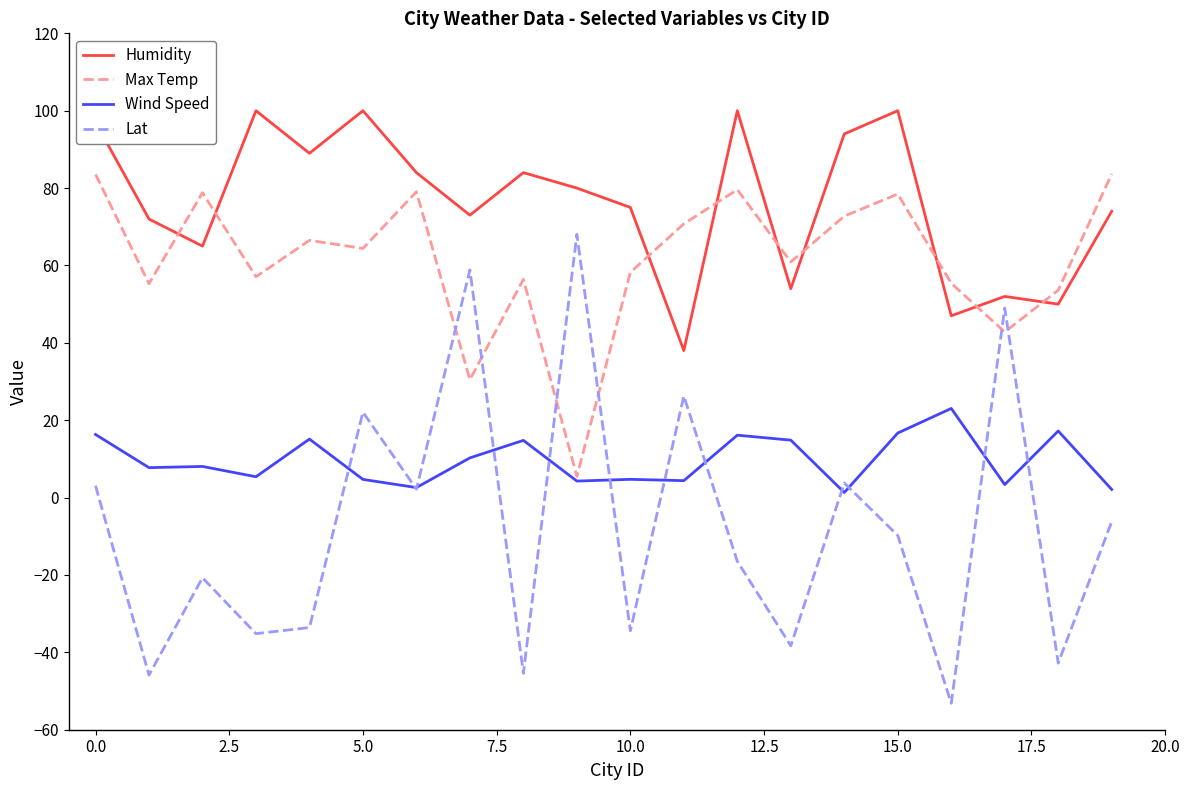

What is the difference between the maximum and minimum values in the Lat series?

121.2